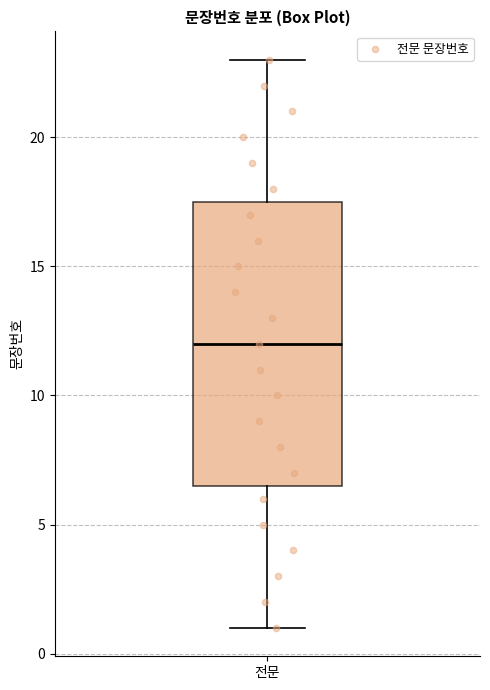

Where does the lower whisker of the box for 전문 end on the y-axis? The values are not printed on the chart, so give them approximately, as read against the axis.

1.0